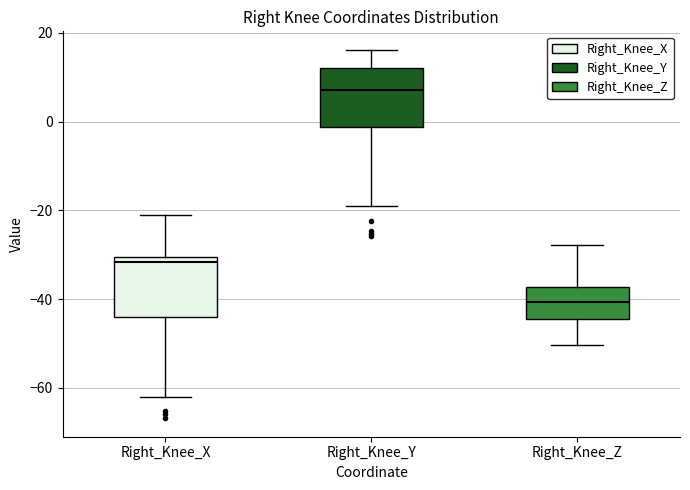

Reading left to right, transcribe this box plot: for each box, give where its median line is, the range the box spans, and where its two whiskers end, as read against the y-axis. The values are not printed on the chart, so give them approximately, as read against the axis.

Right_Knee_X: median -32, box -44 to -30, whiskers -62 to -22
Right_Knee_Y: median 8, box -2 to 12, whiskers -20 to 16
Right_Knee_Z: median -40, box -44 to -38, whiskers -50 to -28